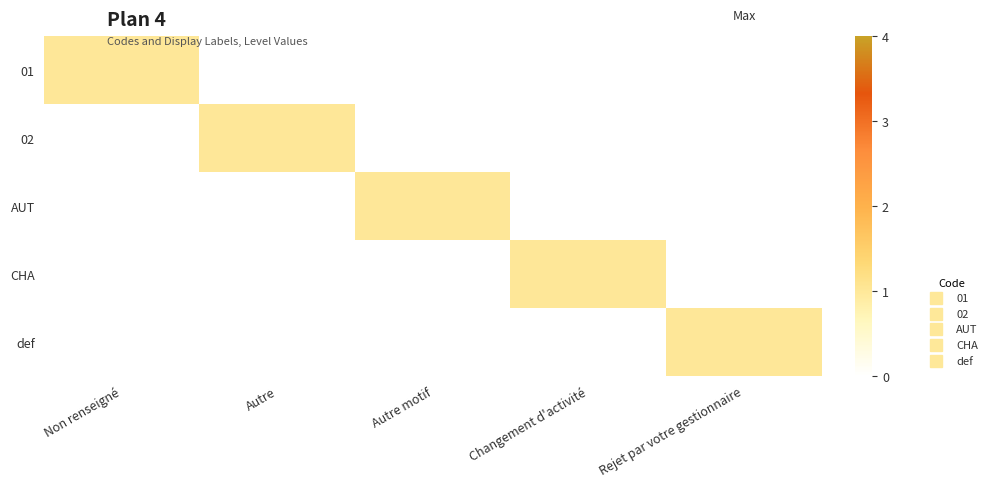

At which category is the sum across all series the highest?

Non renseigné